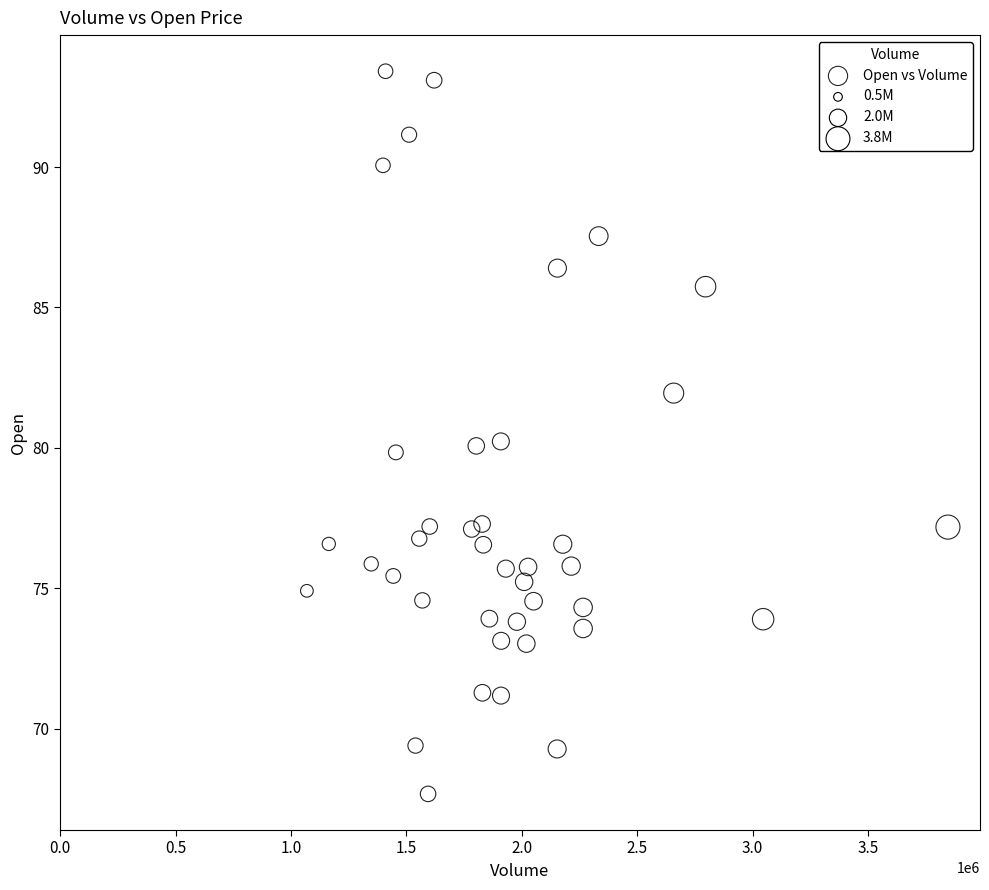

What is the range of X values (max minus min)?

2777300.0